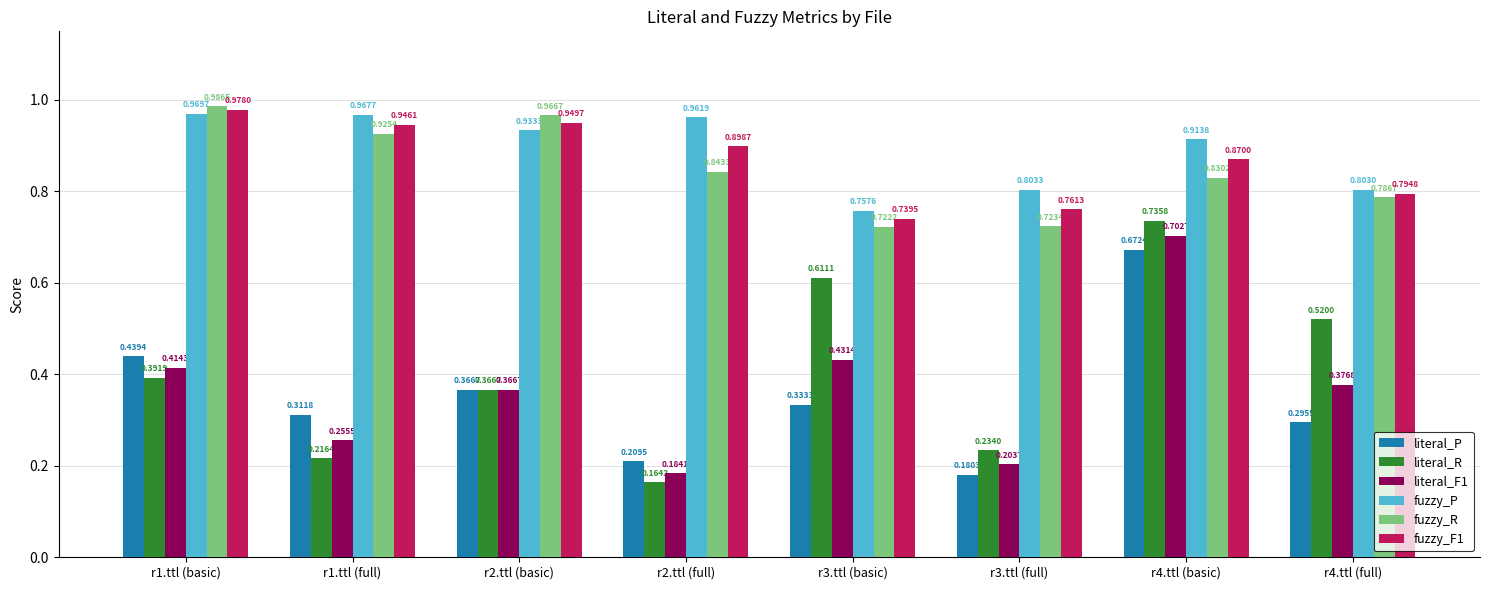

Rank the categories by literal_P value from lowest to highest.

r3.ttl (full), r2.ttl (full), r4.ttl (full), r1.ttl (full), r3.ttl (basic), r2.ttl (basic), r1.ttl (basic), r4.ttl (basic)